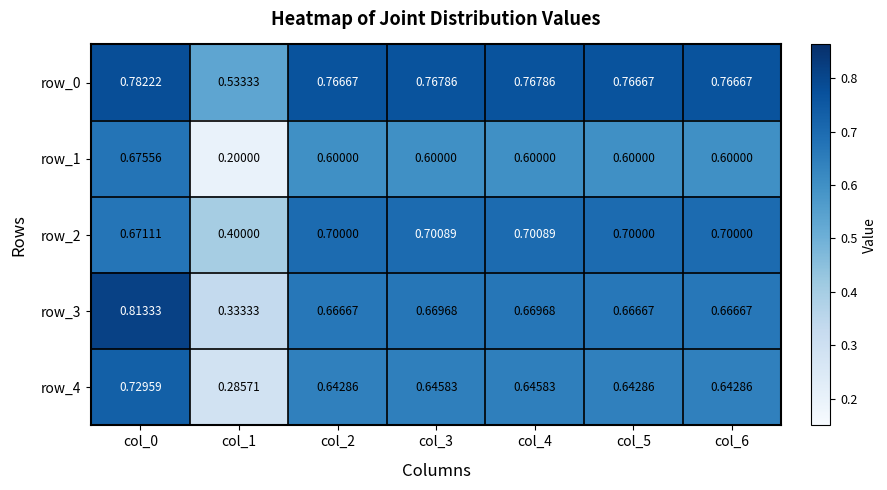

How many row_2 values are between 0 and 1?

7